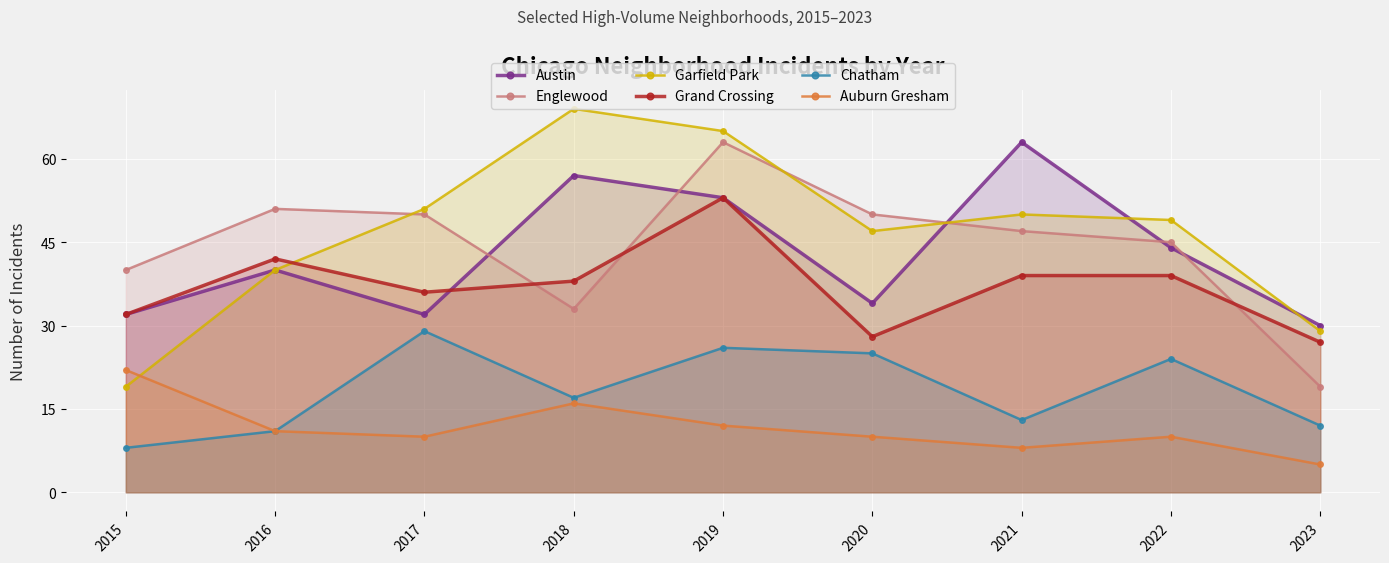

Where is Garfield Park nearest to the value 44?

2020